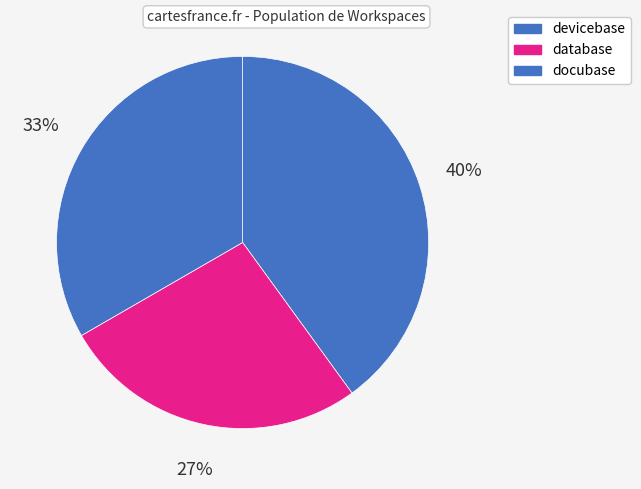

Do devicebase and database together represent more than half of the pie?

Yes